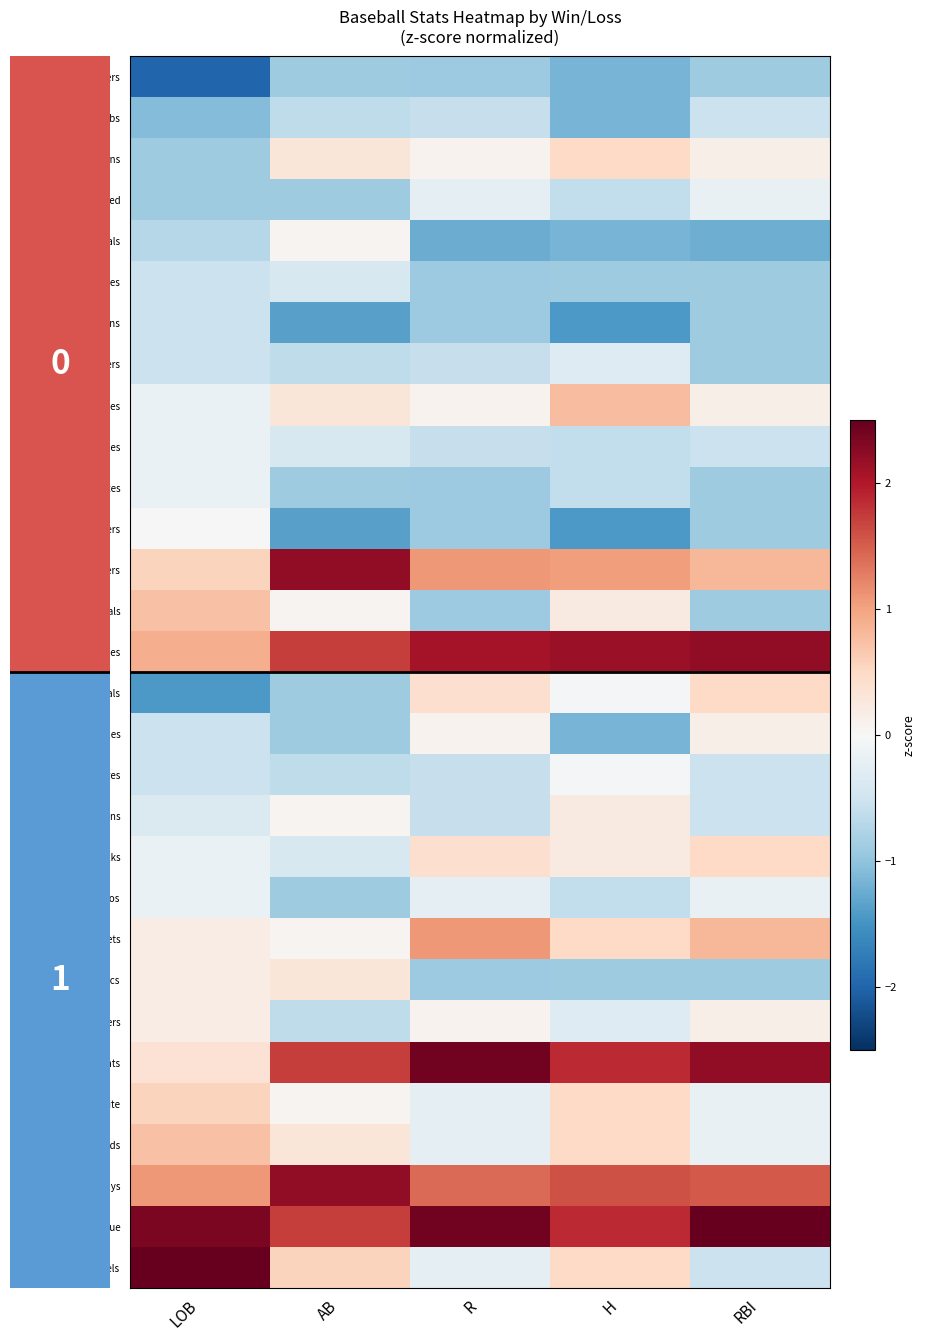

Rank the series by their maximum value, from lowest to highest.

Tigers, Cubs, Twins, Braves, Rangers, Red, Yankees, Pirates, Astros, Padres, Brewers, Royals, Phillies, Mariners, Indians, Athletics, Cardinals, D-backs, Marlins, White, Nationals, Reds, Rockies, Mets, Dodgers, Rays, Orioles, Giants, Blue, Angels